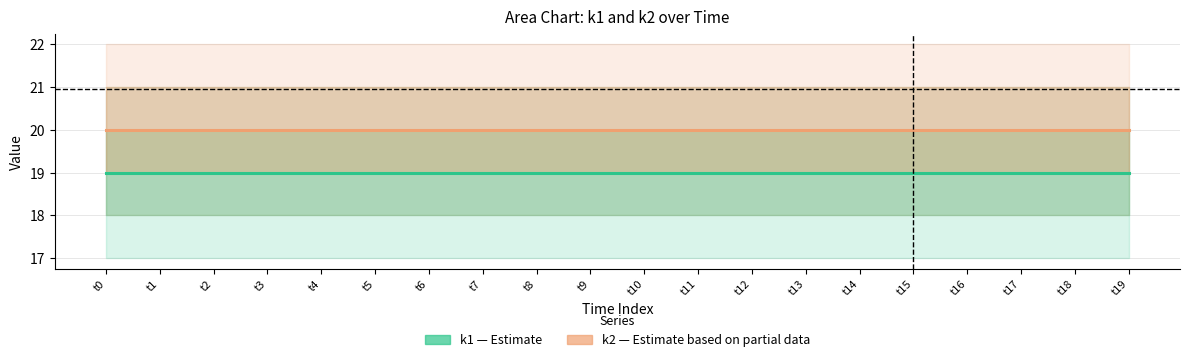

Is the value of k1 (Estimate) at t18 greater than the value of k2 (Estimate based on partial data) at t12?

No